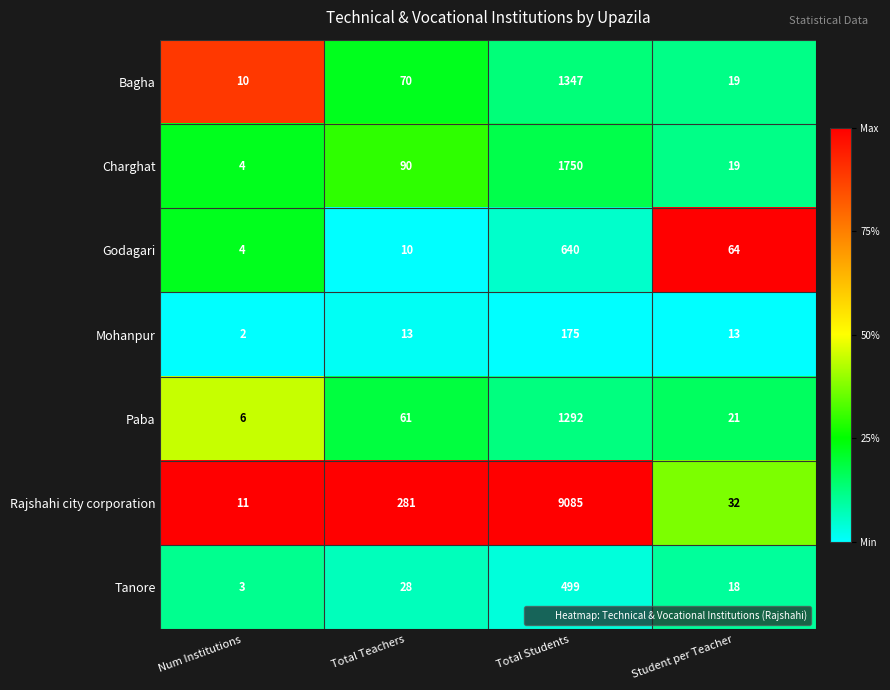

At Total Teachers, list the series in order from smallest to largest.

Godagari, Mohanpur, Tanore, Paba, Bagha, Charghat, Rajshahi city corporation